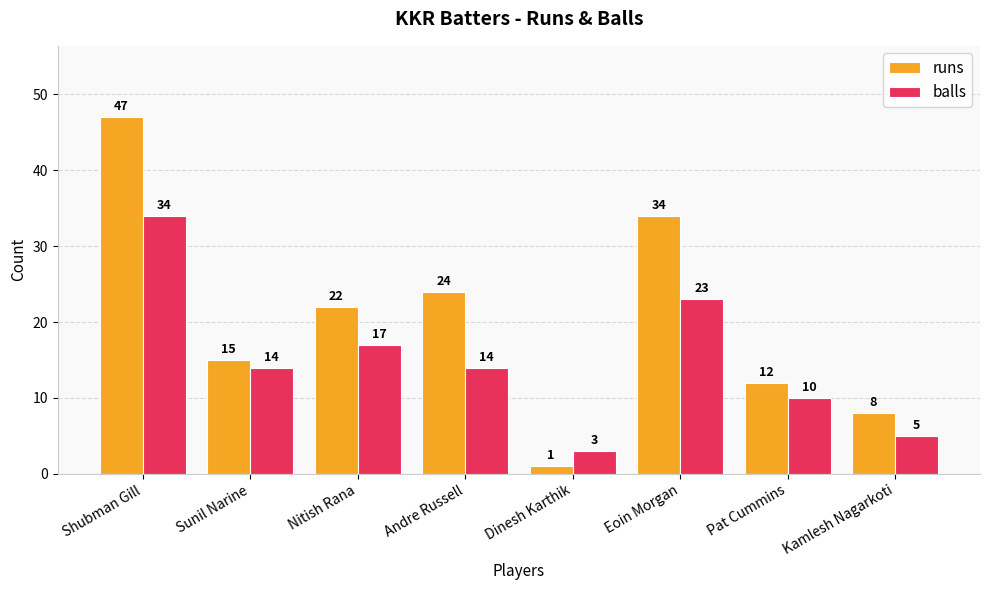

How many bars are there in total?

16